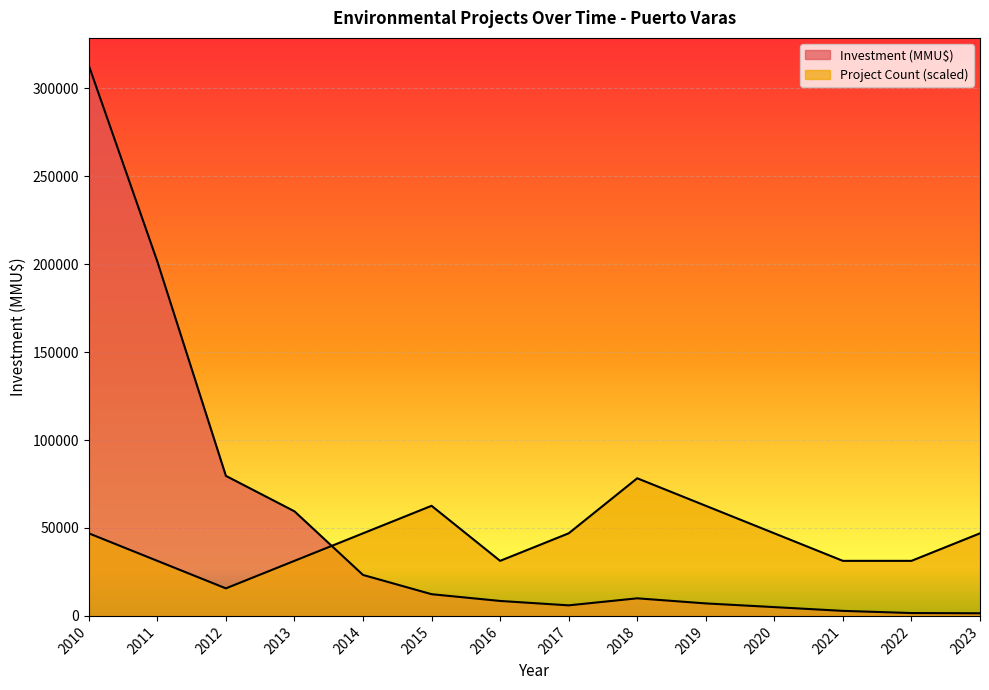

Count the number of categories in the chart.

14